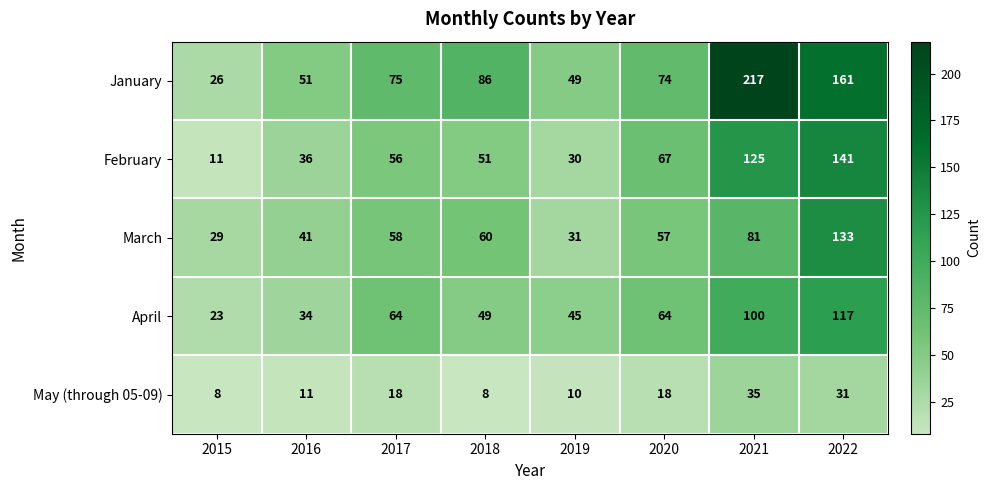

Which series changed the most between 2016 and 2021?

January